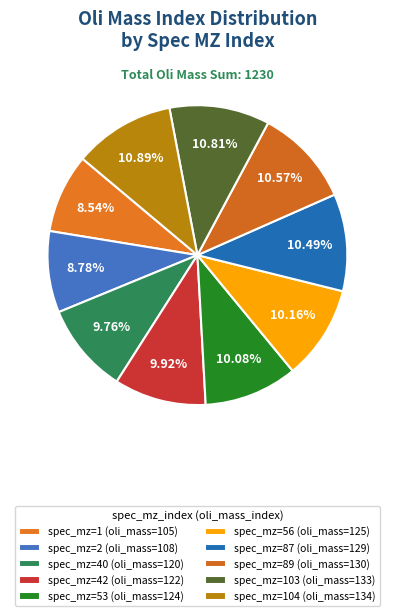

How many slices are in this pie chart?

10